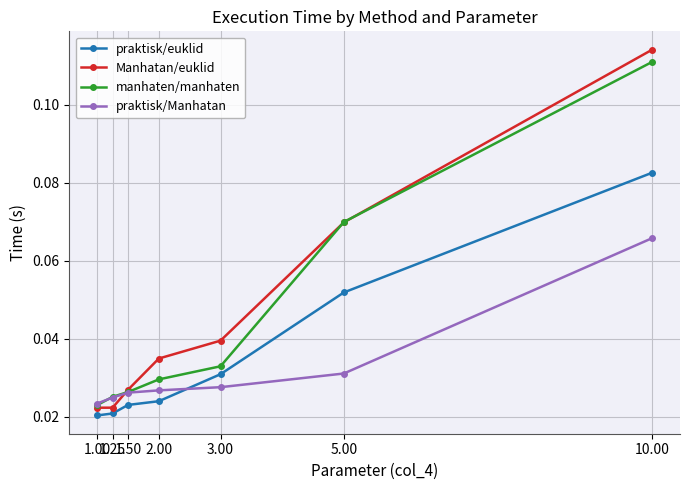

At how many categories does at least one series exceed 0?

7